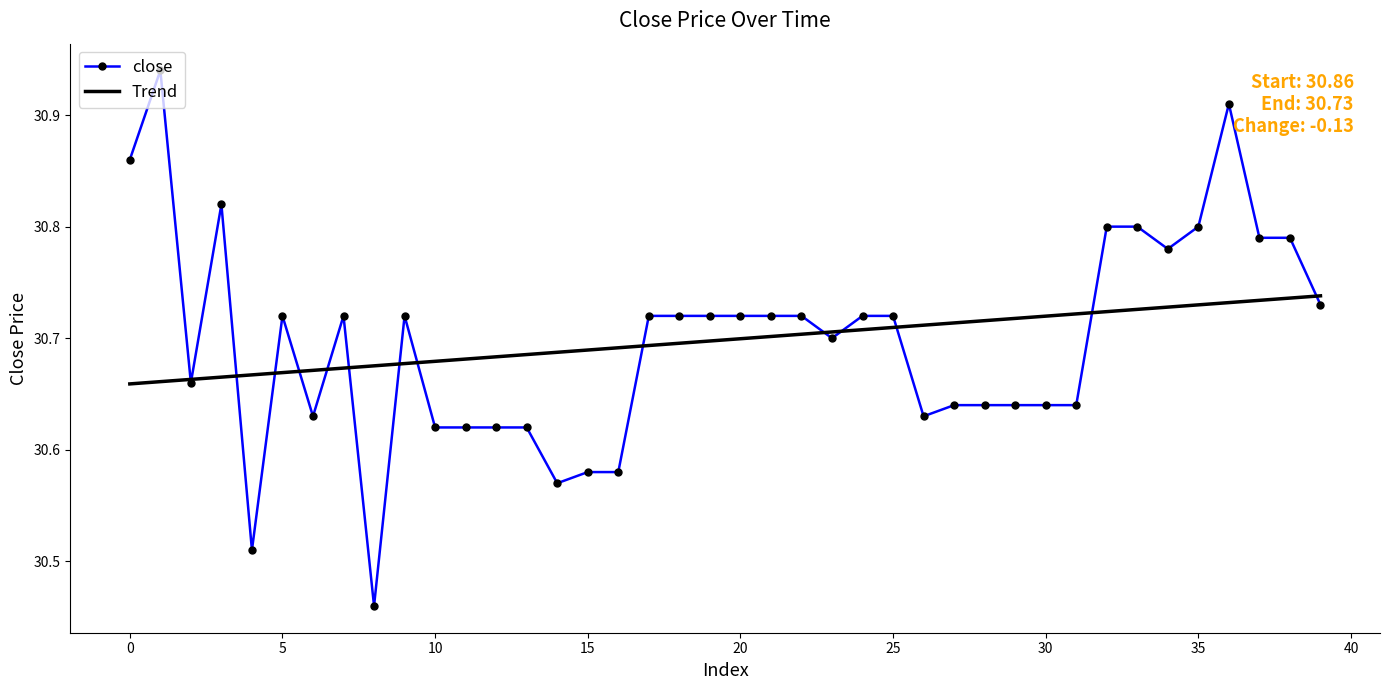

After their last crossing, which series has the higher values: Trend or close?

Trend